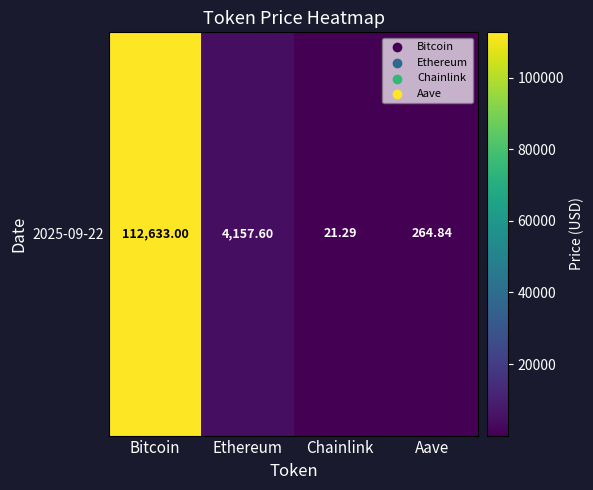

Reading left to right, what are all the values shown in this chart?

Bitcoin=112633.0	Ethereum=4157.6	Chainlink=21.3	Aave=264.8